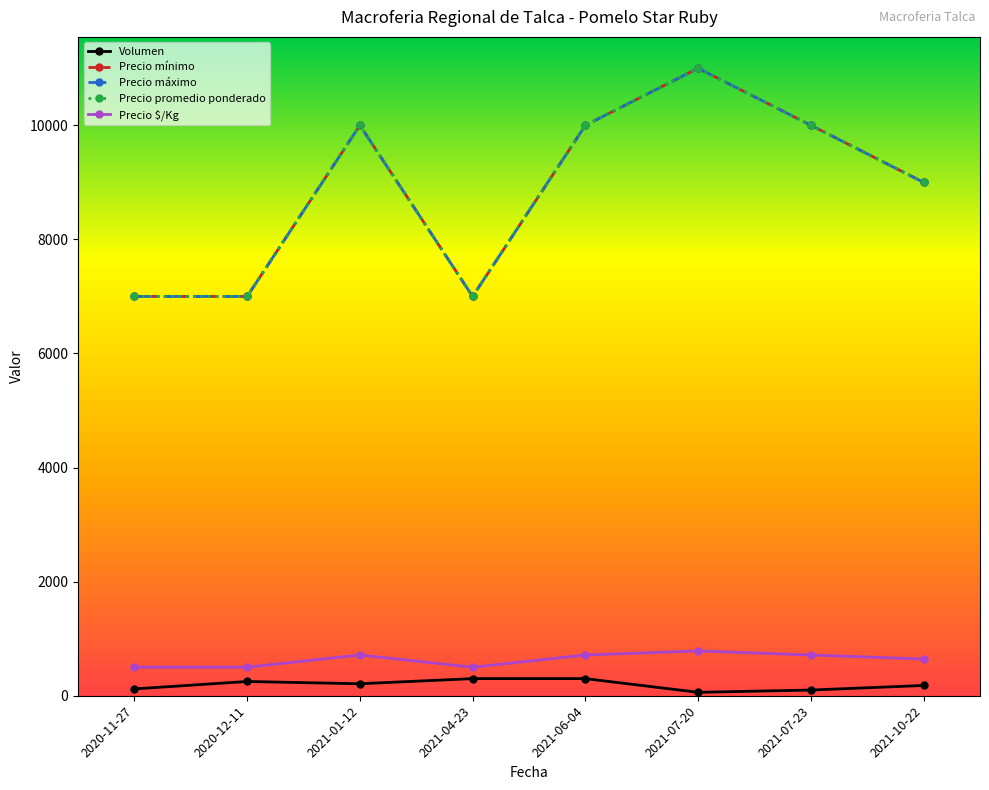

Which series has the largest total across all categories?

Precio mínimo